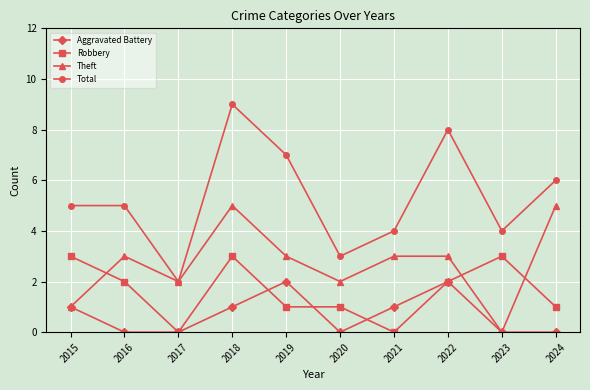

Read the Total value at 2021.

4